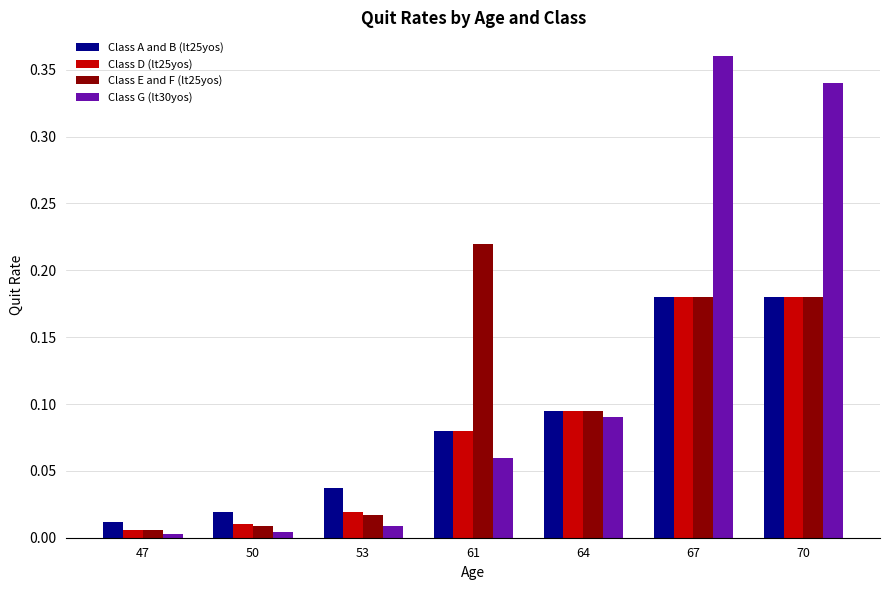

At which label is Class D (lt25yos) closest to 0?

47